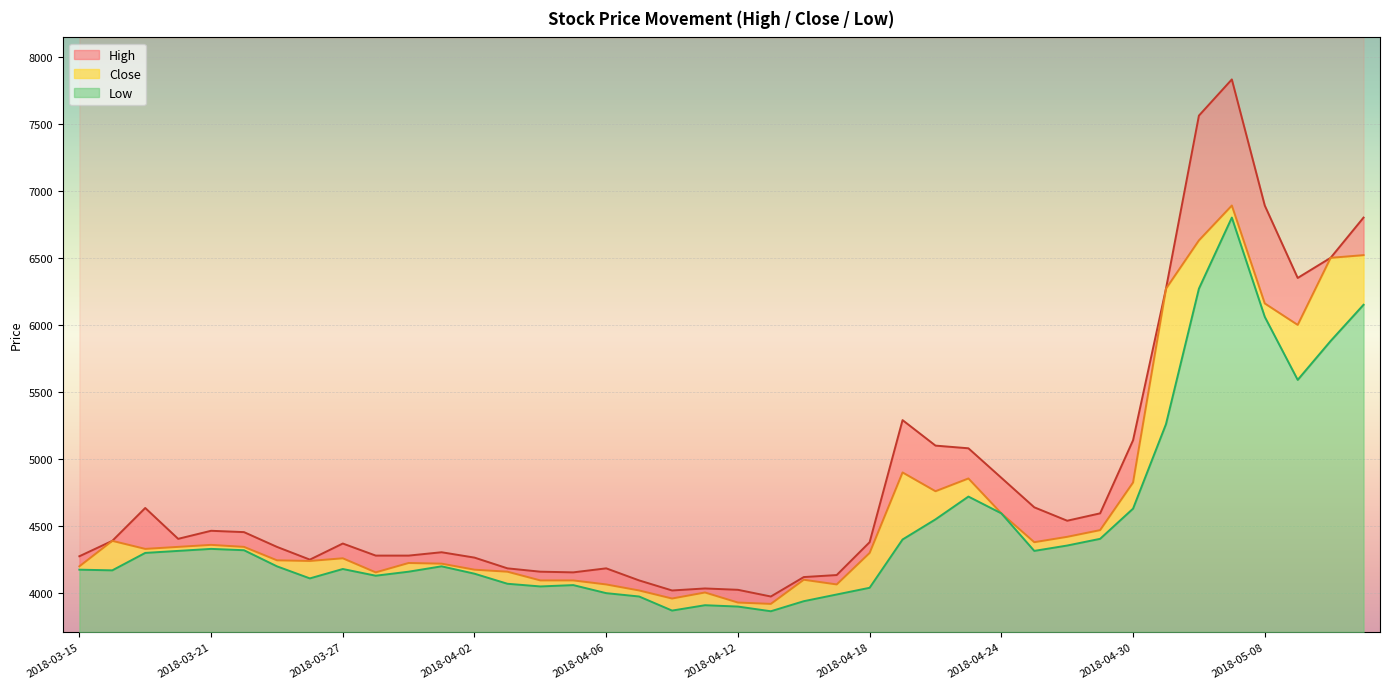

True or false: Close and High intersect in this chart.

False